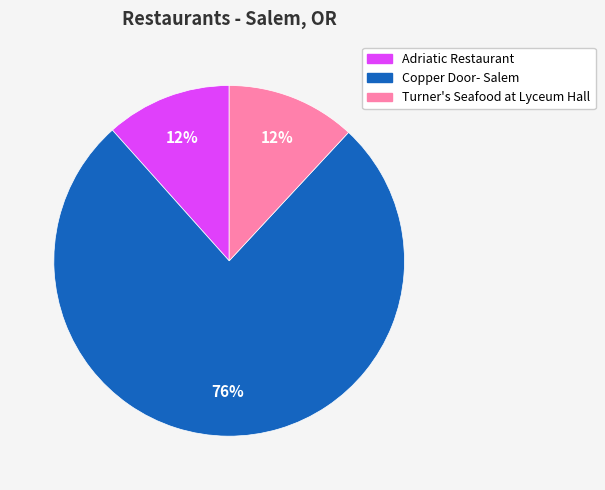

Is Copper Door- Salem the majority of the pie?

Yes